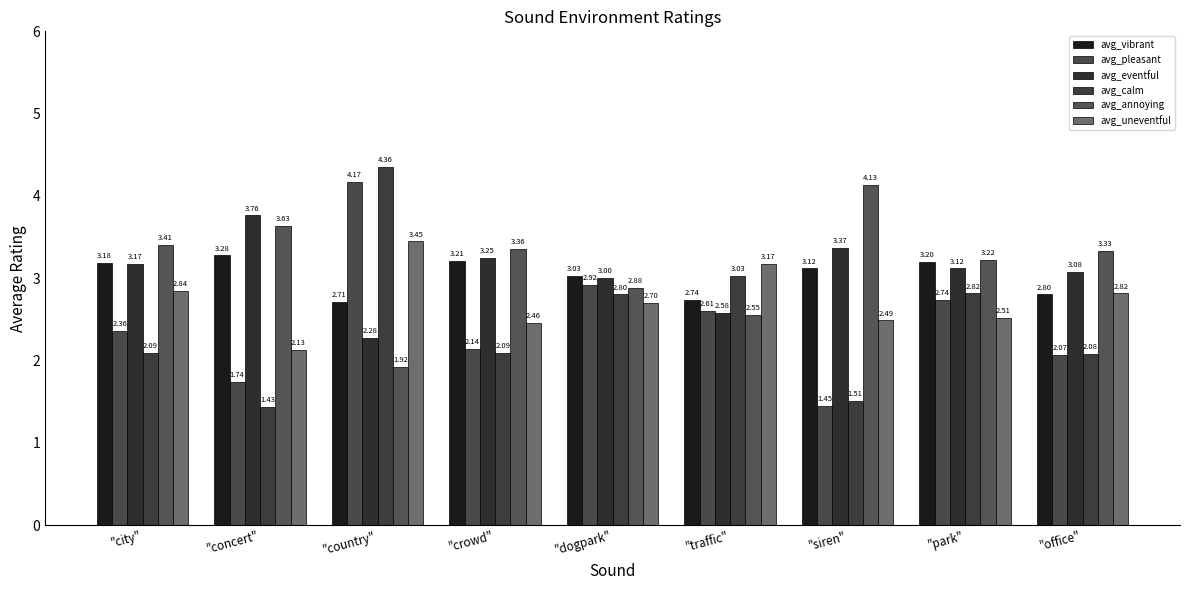

Which series changed the most between "country" and "traffic"?

avg_pleasant